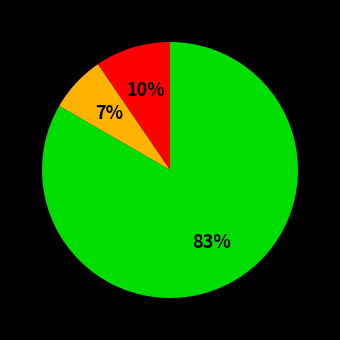

Is there a majority slice in this chart?

Yes